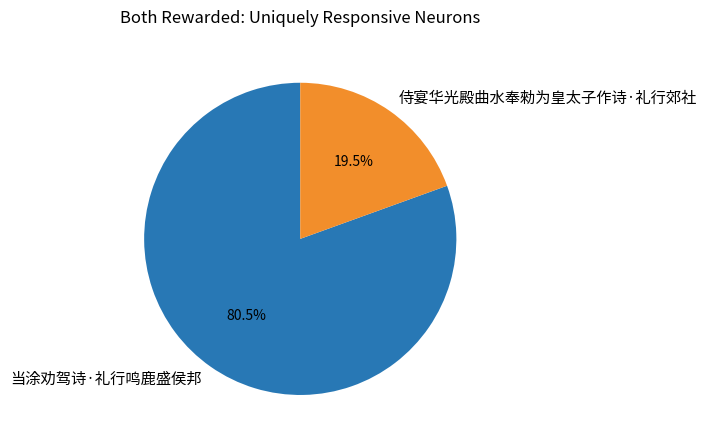

How much of the chart is everything except 侍宴华光殿曲水奉勑为皇太子作诗·礼行郊社?

80.5%